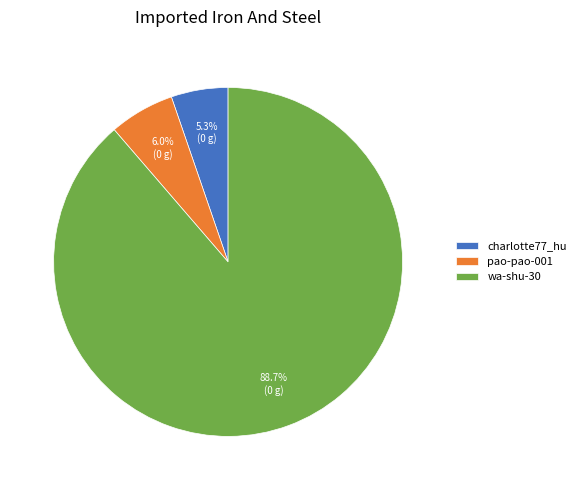

Which category accounts for the majority?

wa-shu-30